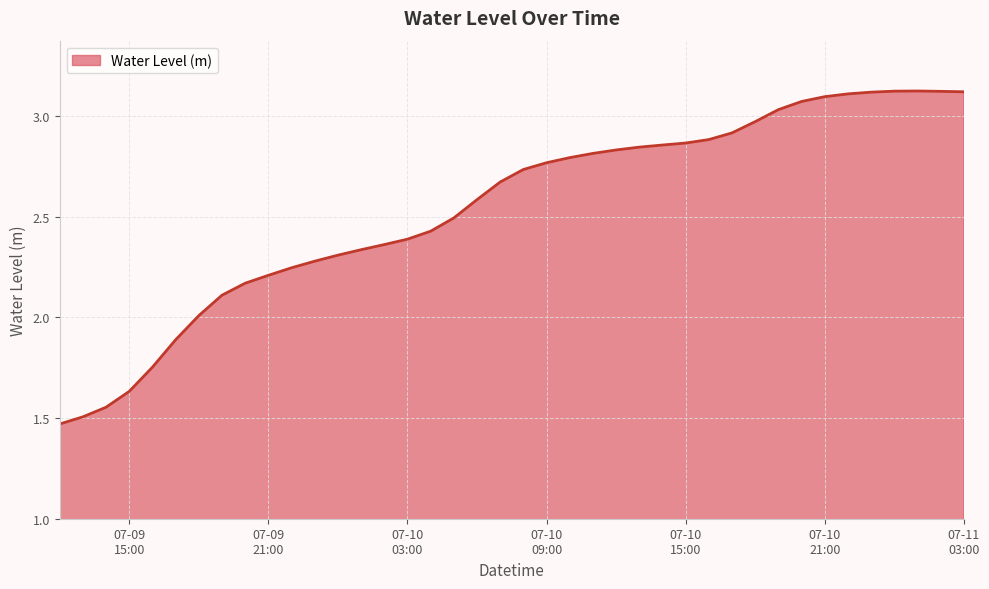

What is the difference between the maximum and minimum values?

1.7